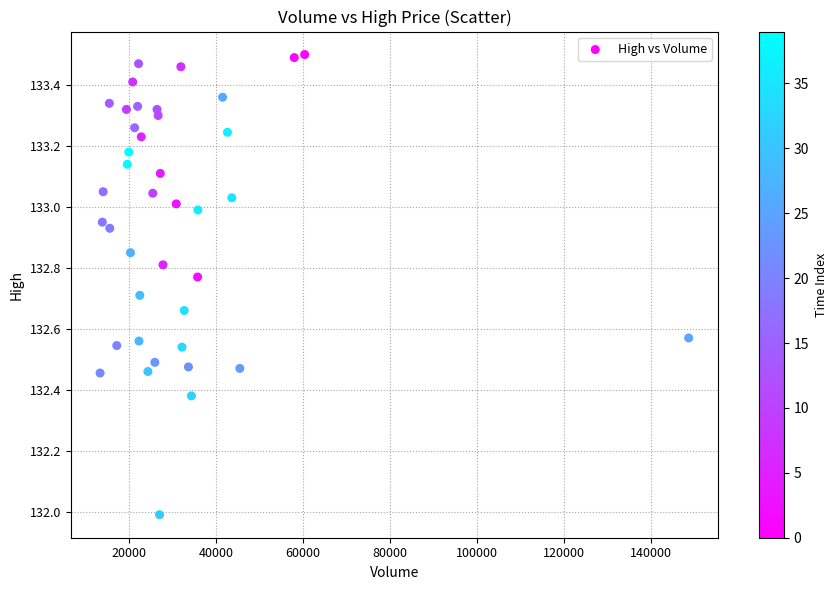

What is the range of Y values (max minus min)?

1.5